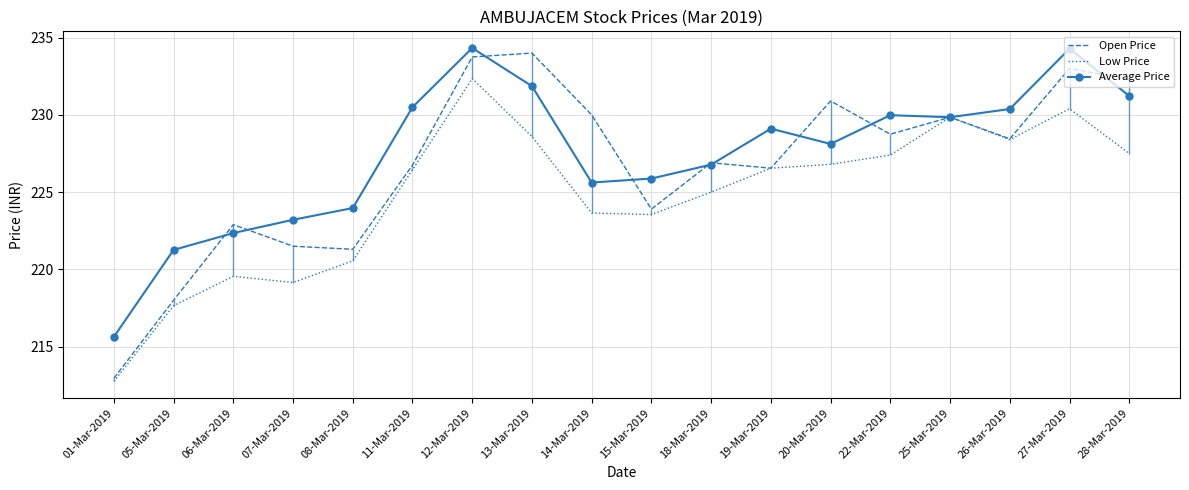

Is the value of Low Price at 25-Mar-2019 greater than the value of Average Price at 06-Mar-2019?

Yes